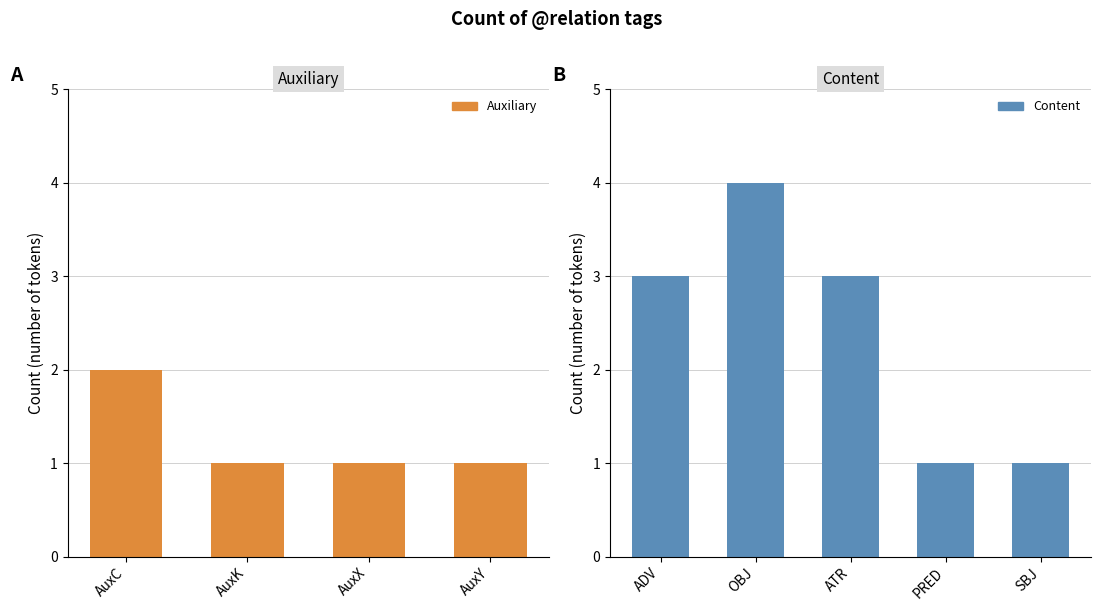

What is the sum of the values at OBJ and SBJ?

5